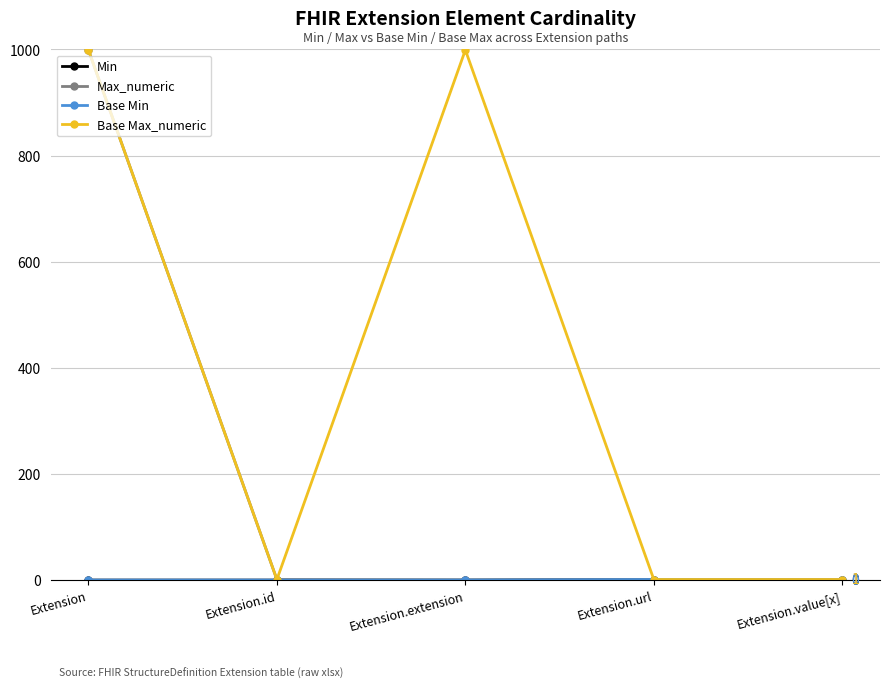

What is the difference between the maximum and minimum values in the Base Max_numeric series?

998